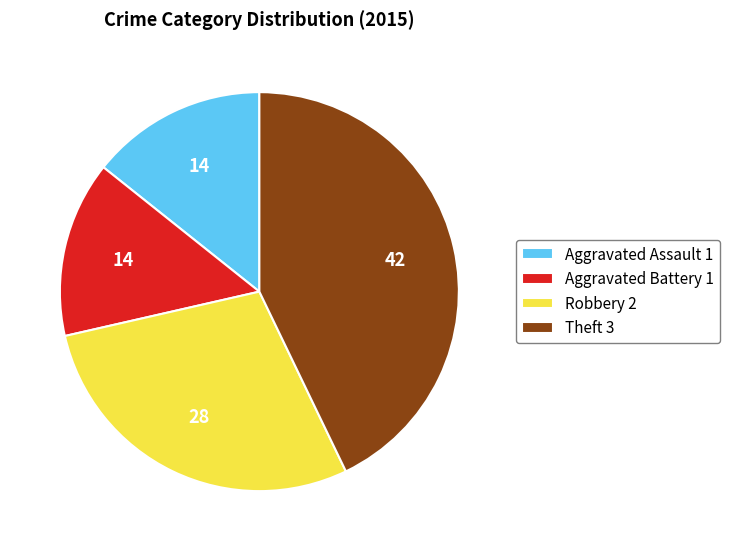

Do Robbery 2 and Aggravated Assault 1 together represent more than half of the pie?

No